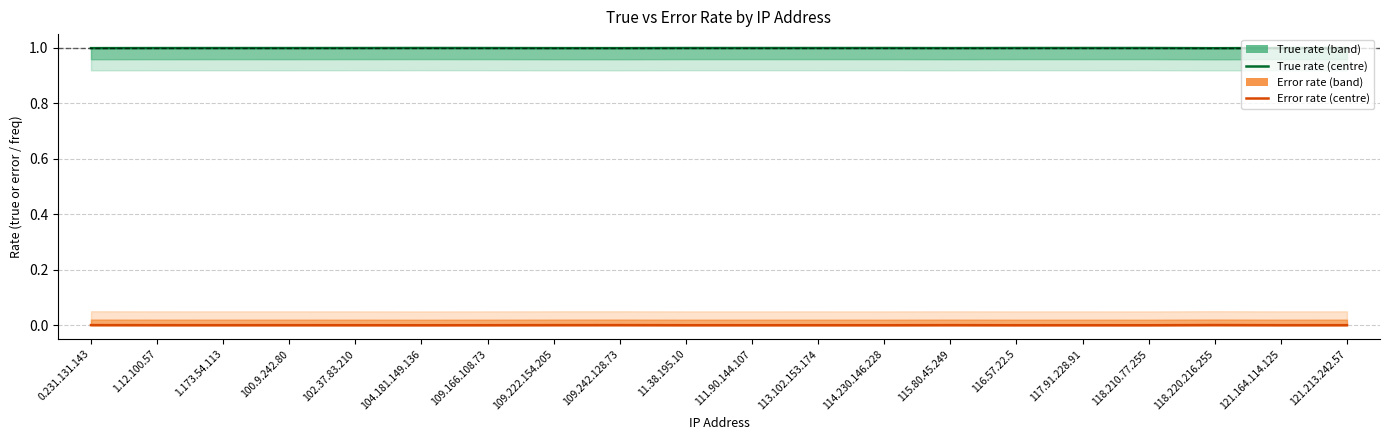

What is the label of the 14th point from the right?

109.166.108.73